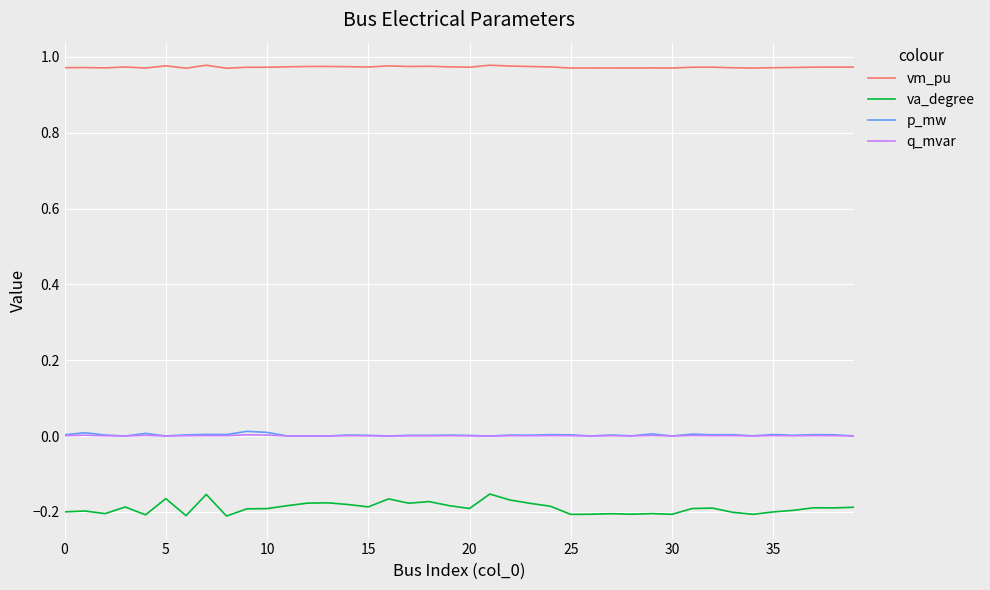

True or false: vm_pu and q_mvar intersect in this chart.

False